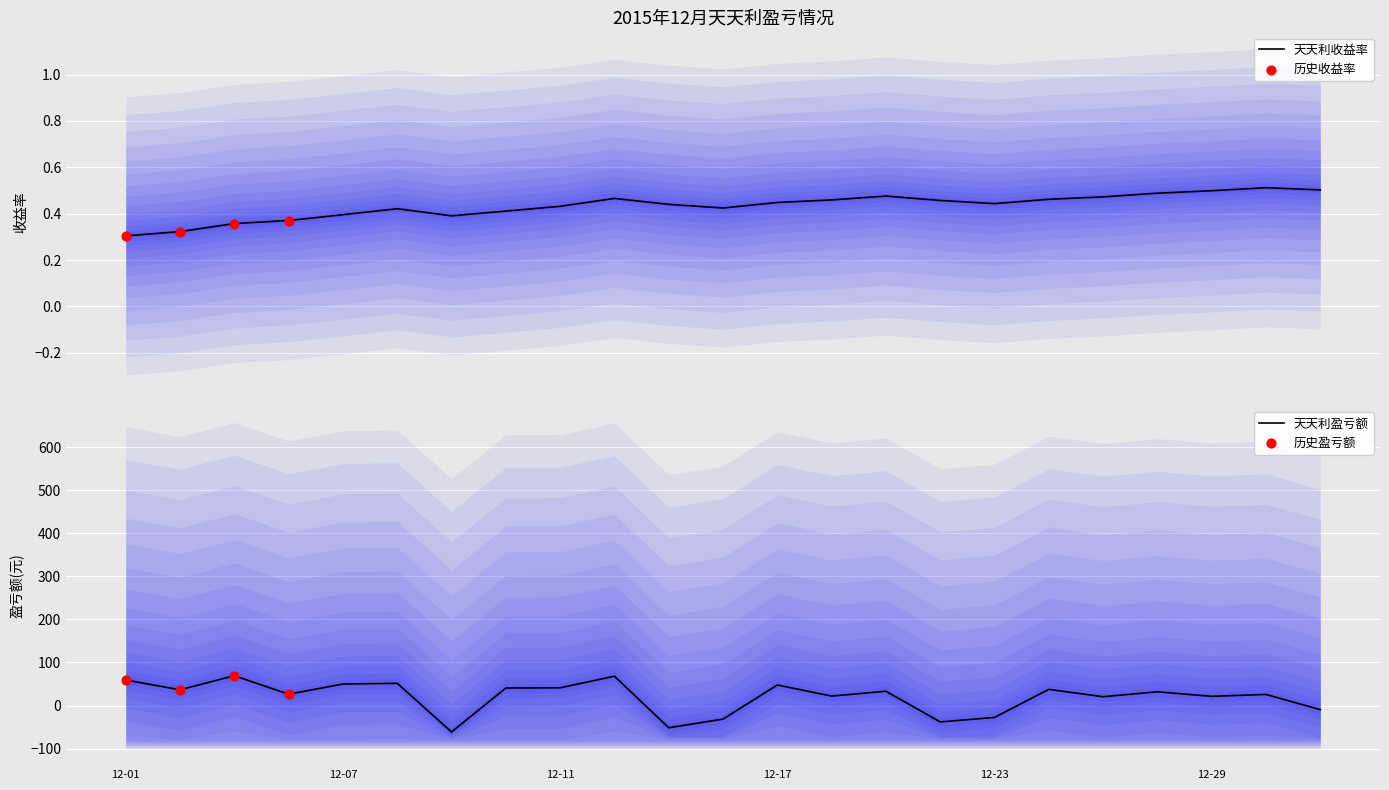

What is the total value across all series at 2015-12-15?

-51.1